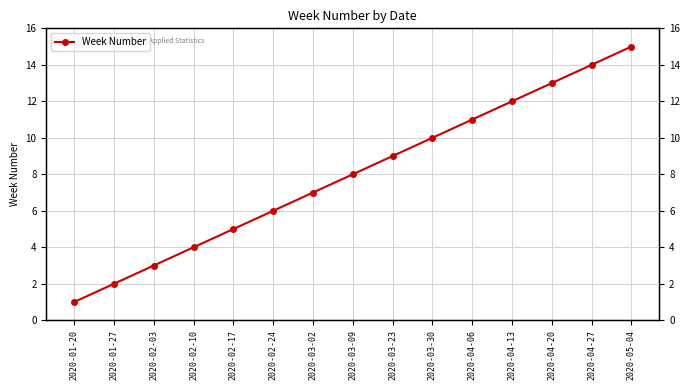

Rank the categories by value from lowest to highest.

2020-01-20, 2020-01-27, 2020-02-03, 2020-02-10, 2020-02-17, 2020-02-24, 2020-03-02, 2020-03-09, 2020-03-23, 2020-03-30, 2020-04-06, 2020-04-13, 2020-04-20, 2020-04-27, 2020-05-04